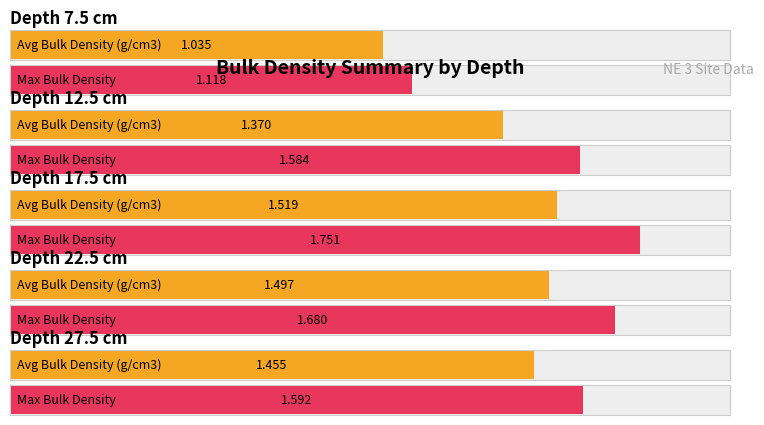

What position from the left is 27.5?

5